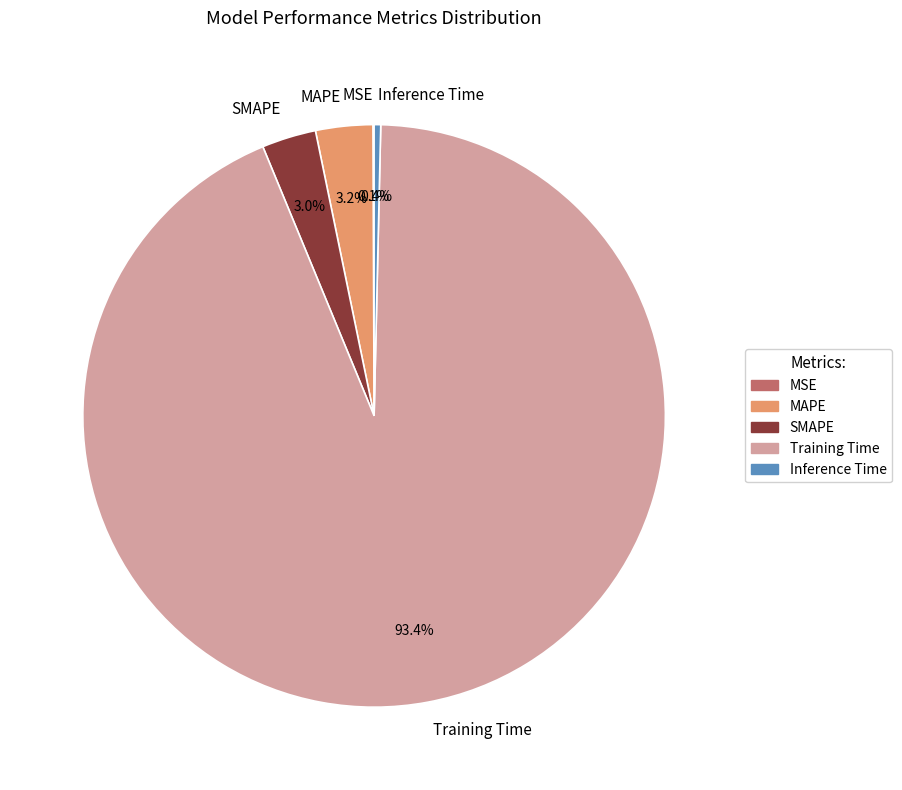

How much of the chart is everything except MAPE?

96.8%